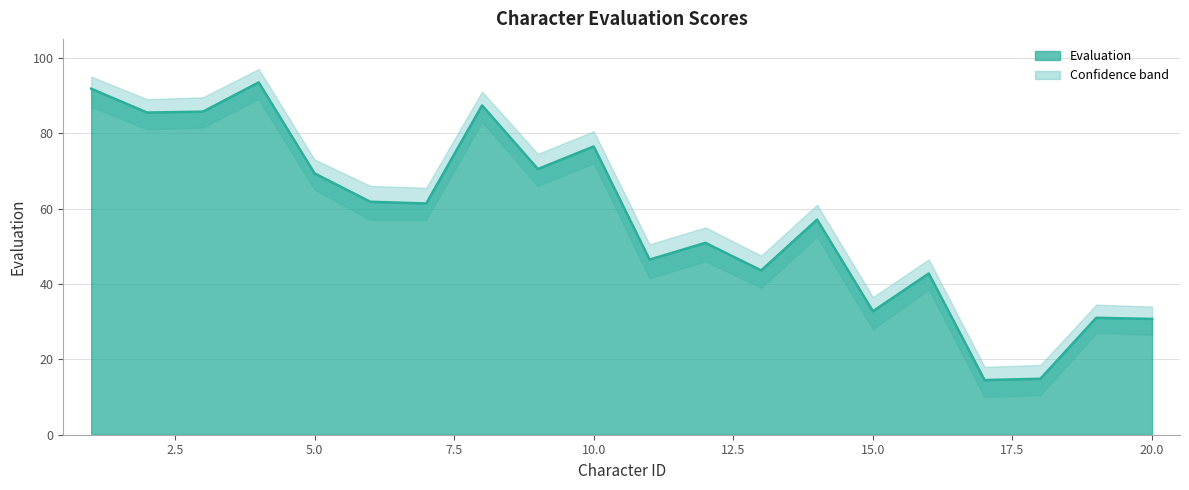

What is the value of the 10th point from the left?

76.5